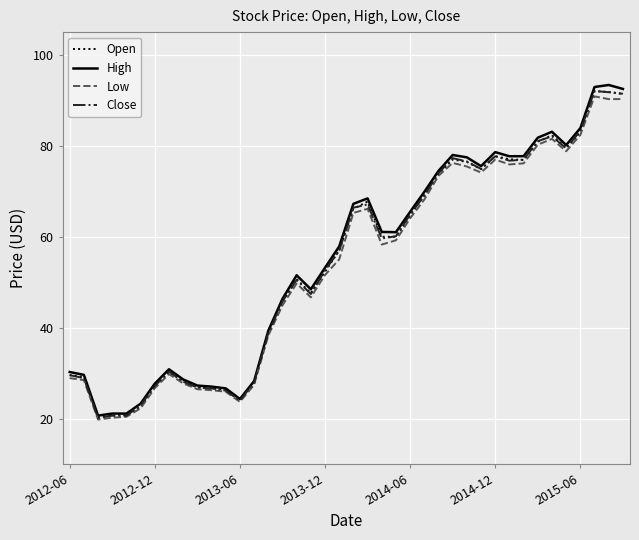

Which series has the widest spread of values?

High